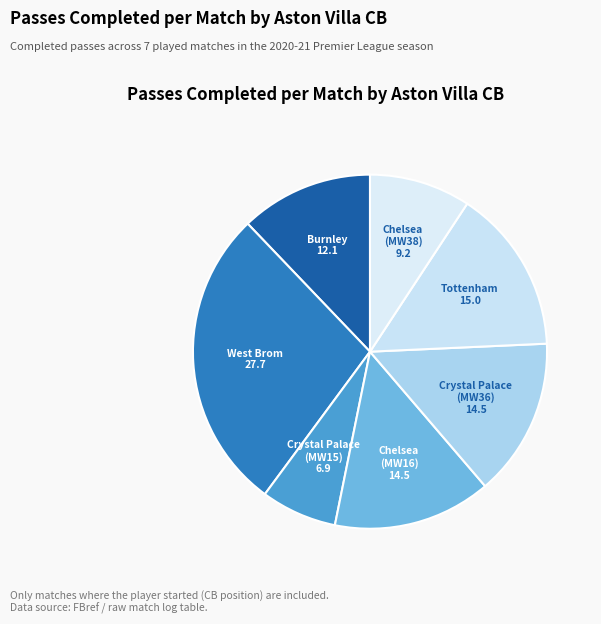

How many segments does this pie chart have?

7